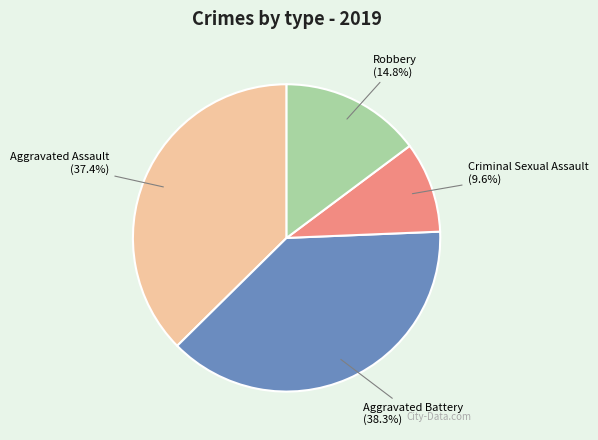

How many slices are in this pie chart?

4